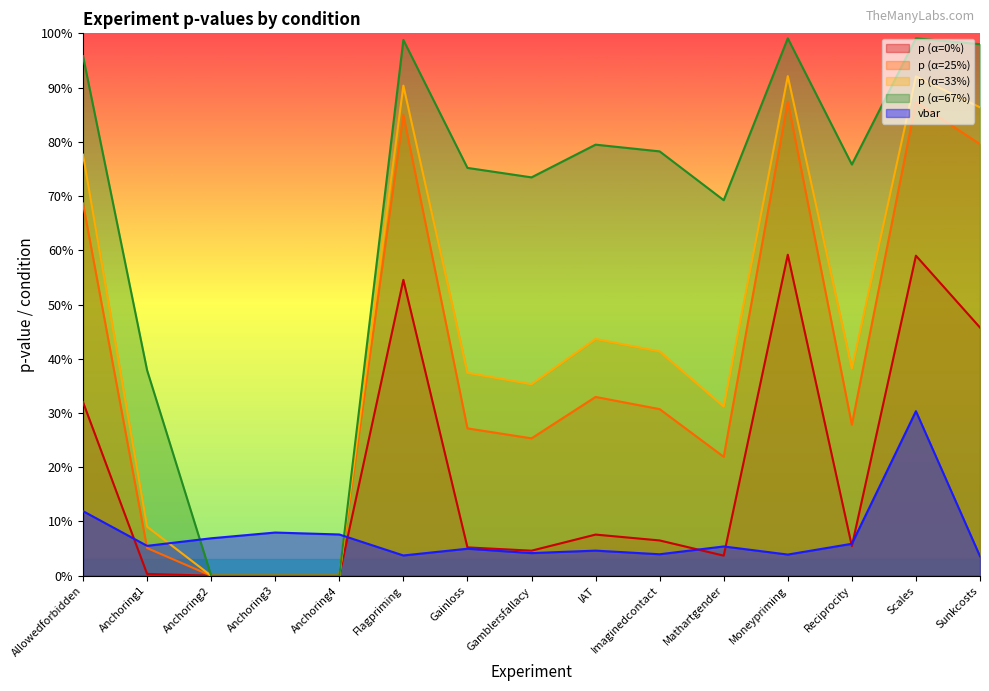

What is the average value of the p0 series?

0.2